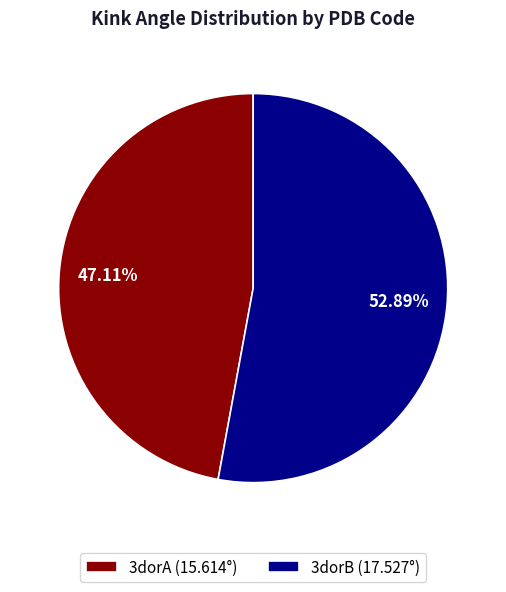

To the nearest percent, what is the combined percentage of 3dorA and 3dorB?

100%